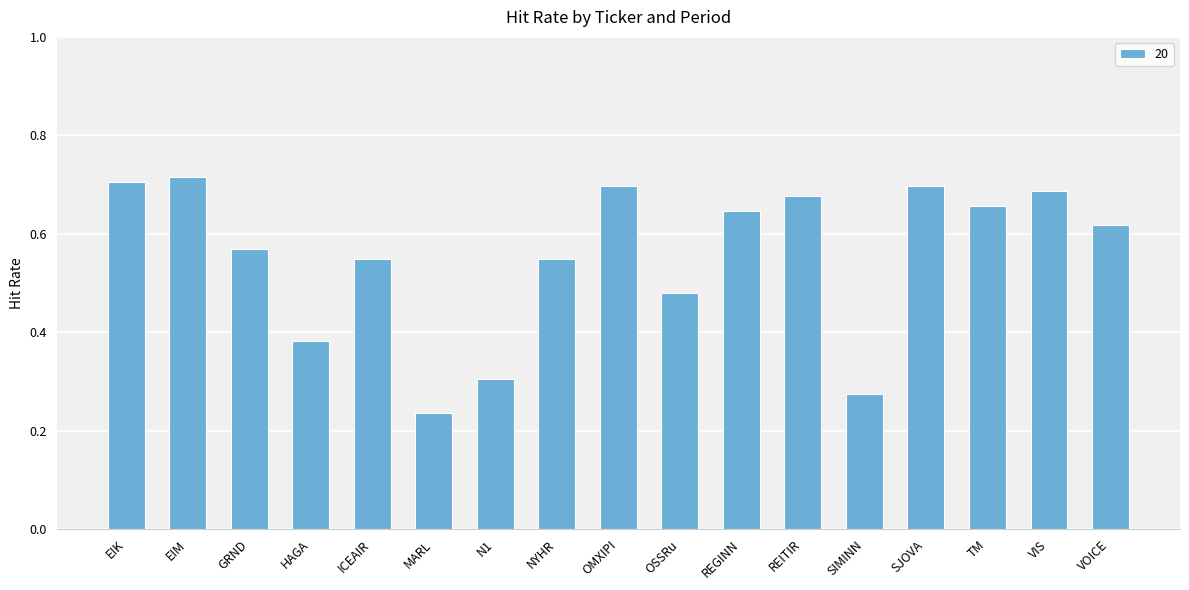

What is the change in value from EIK to SIMINN?

-0.4